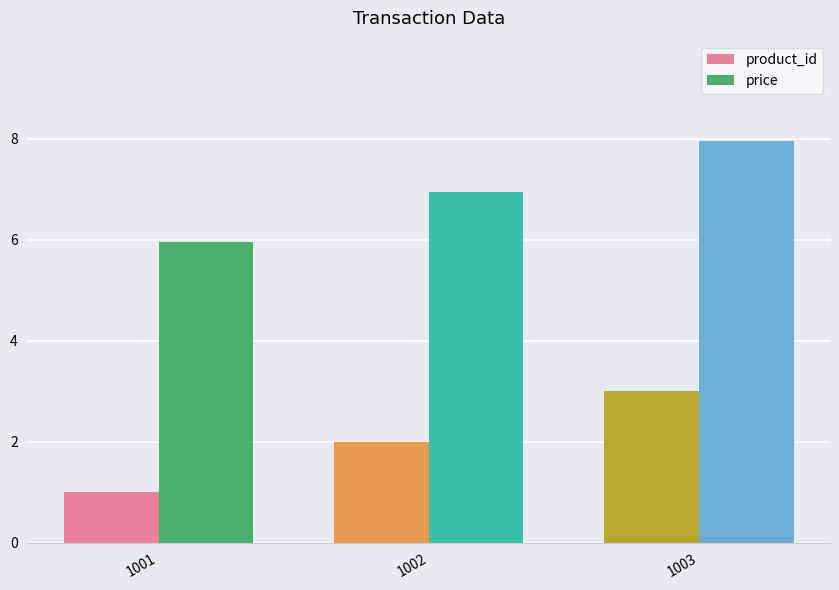

What is the difference between the maximum and minimum values in the price series?

2.0